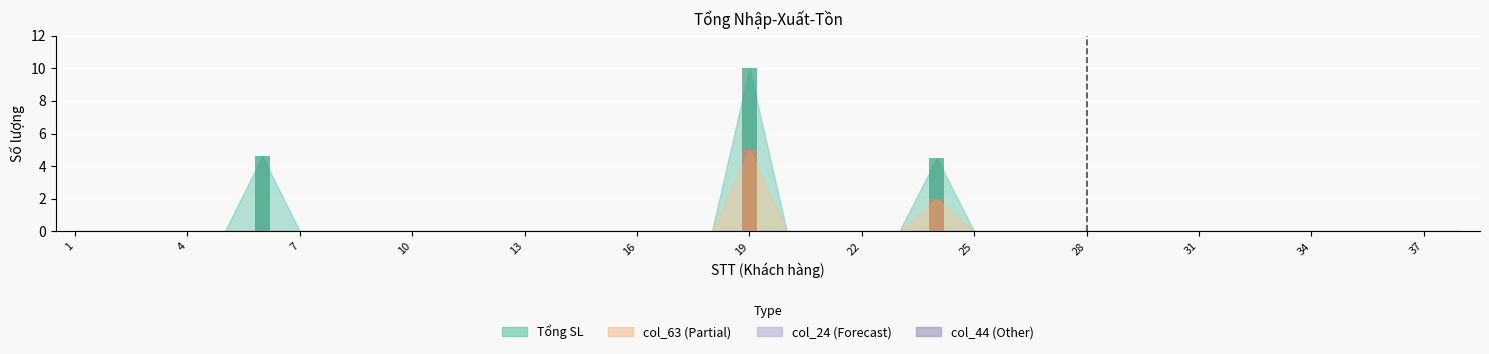

Is it true that col_63 equals -1.7 at 14?

False